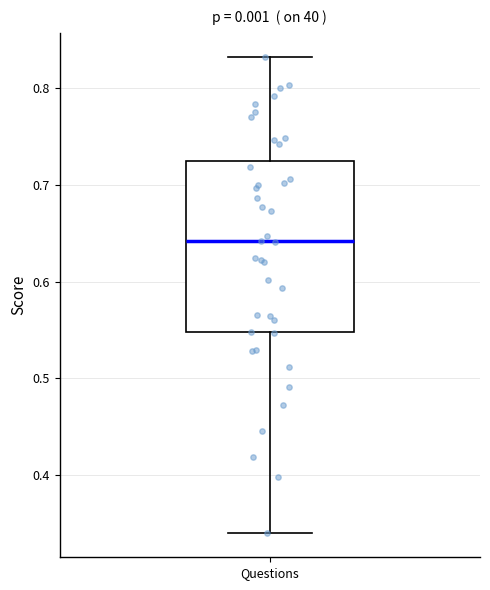

Where does the lower whisker of the box for Questions end on the y-axis? The values are not printed on the chart, so give them approximately, as read against the axis.

0.34